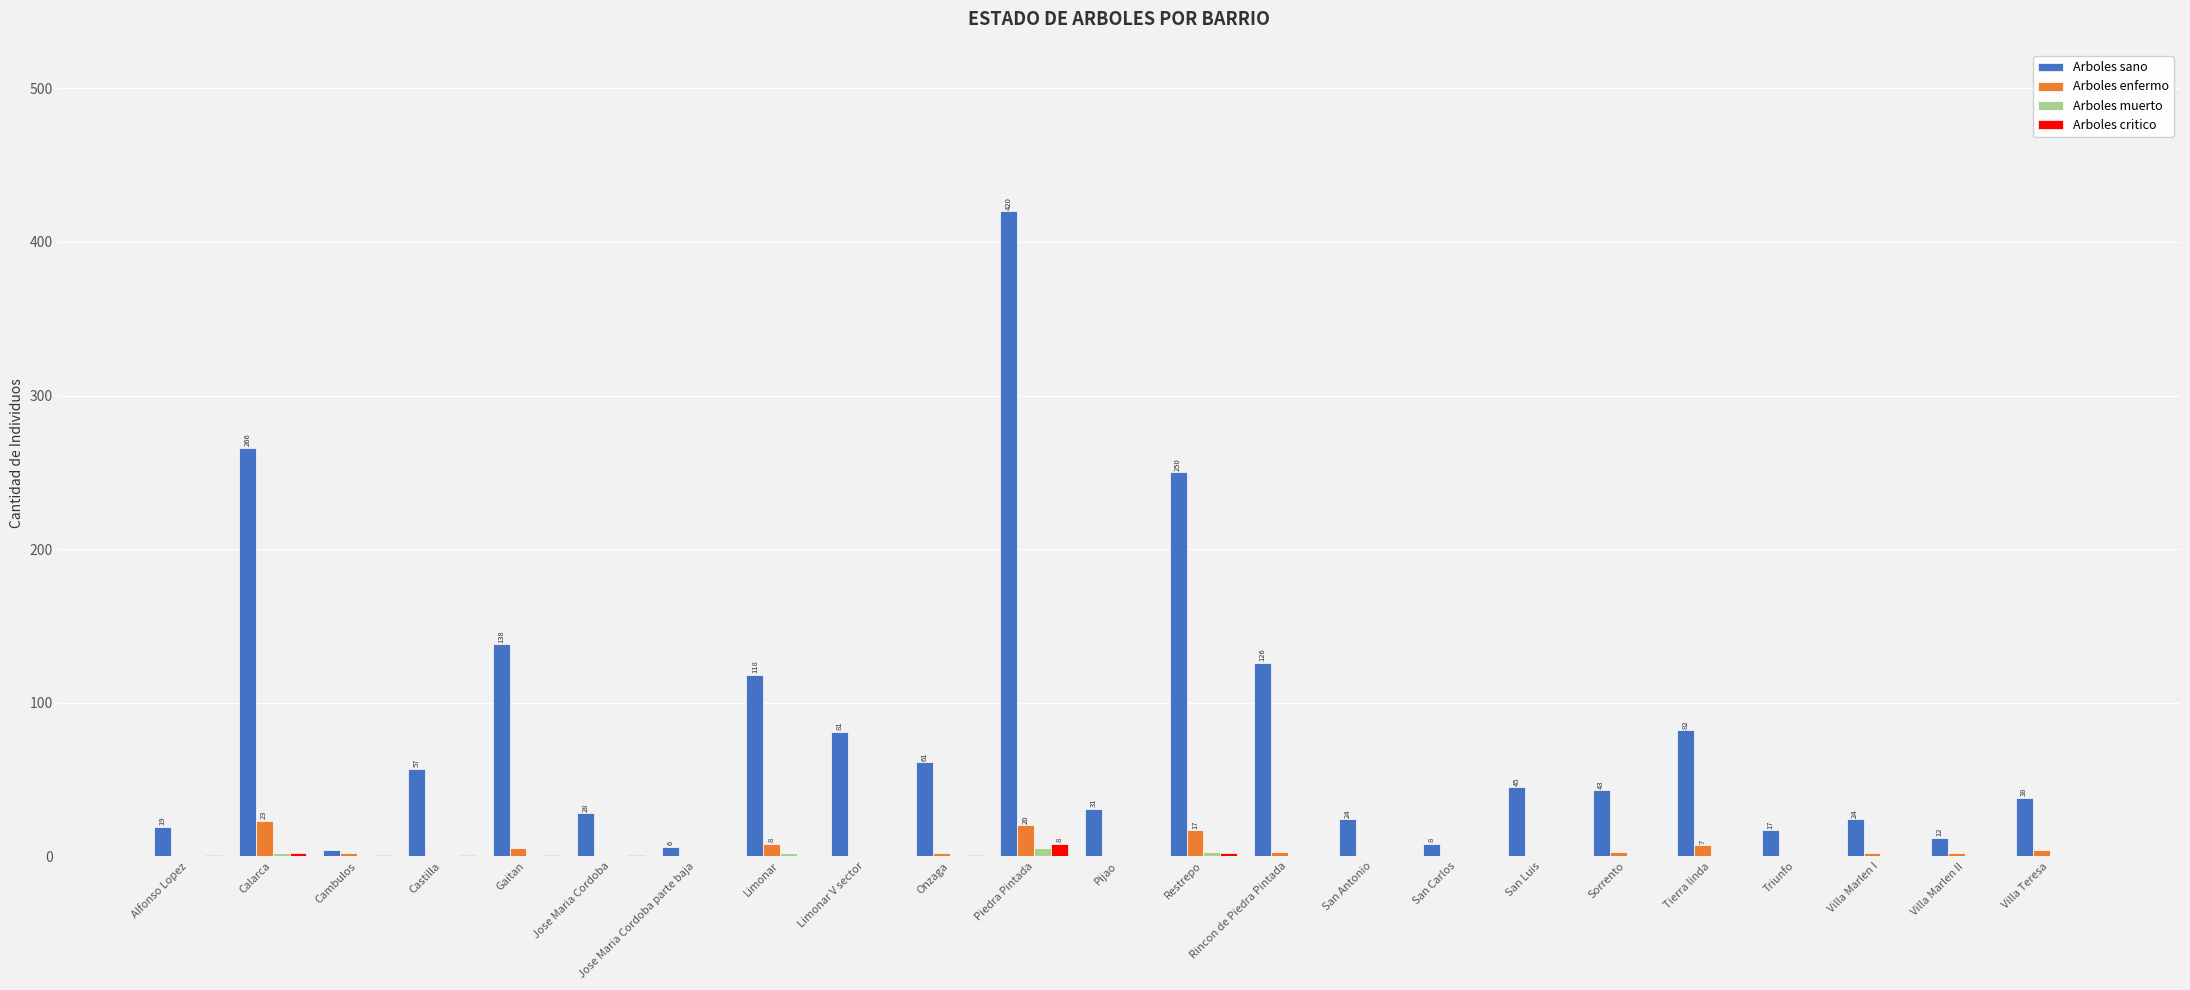

Which series changed the most between Castilla and Limonar?

Arboles sano